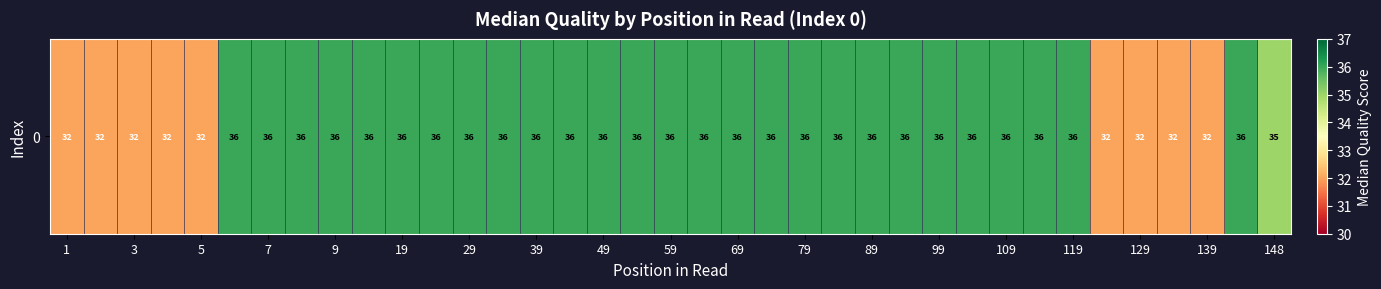

What is the sum of all values?

1295